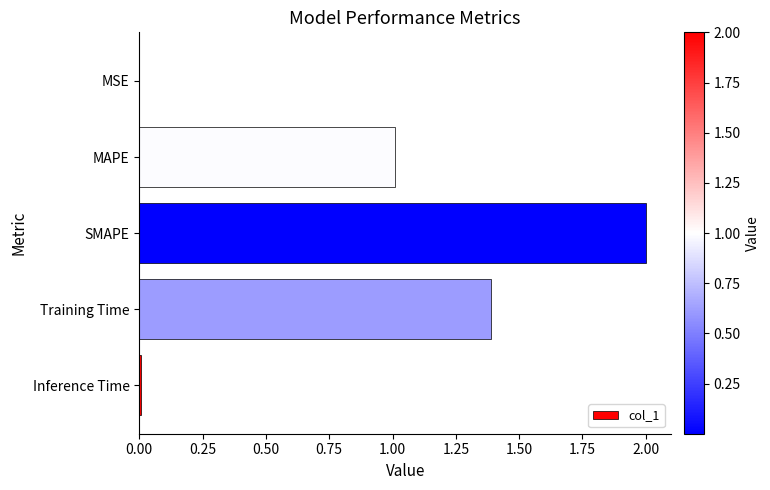

Is it true that the value at Training Time is 1.4?

True